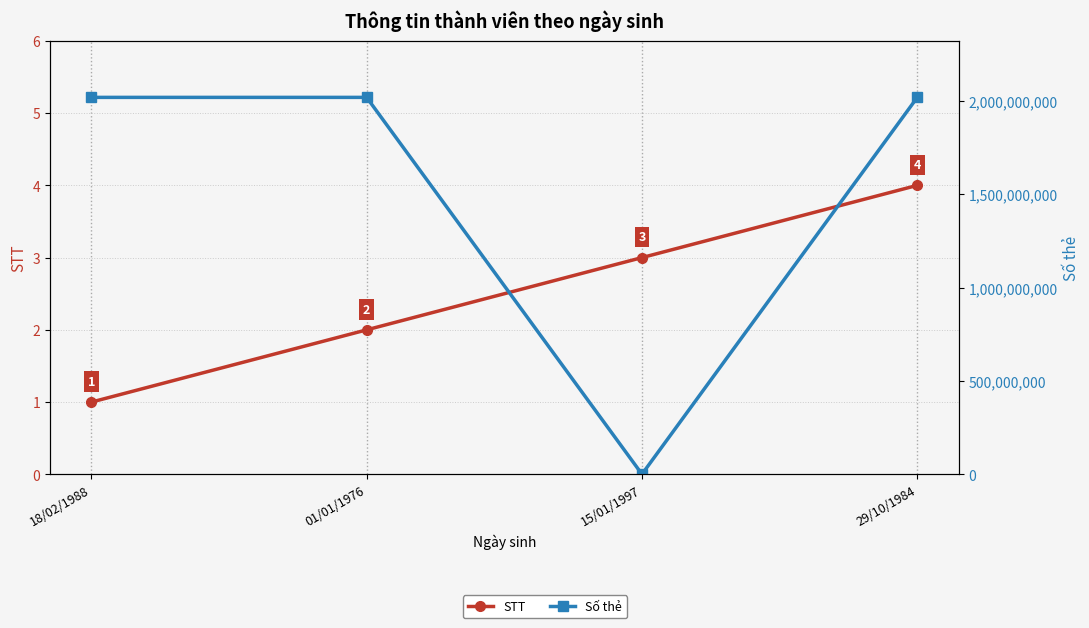

What is the difference between the Số thẻ values at 18/02/1988 and 15/01/1997?

2019085566